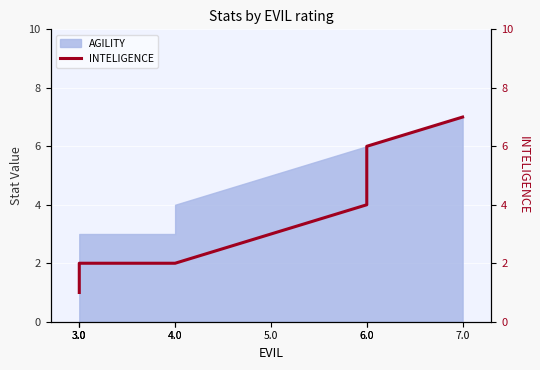

What is the difference between the maximum and second lowest values?

5